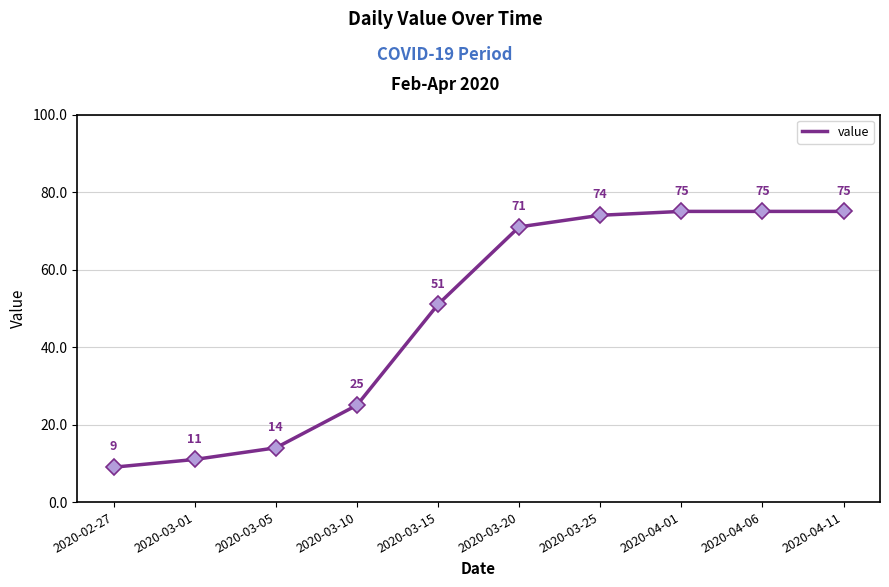

What position from the left is 2020-04-01?

8